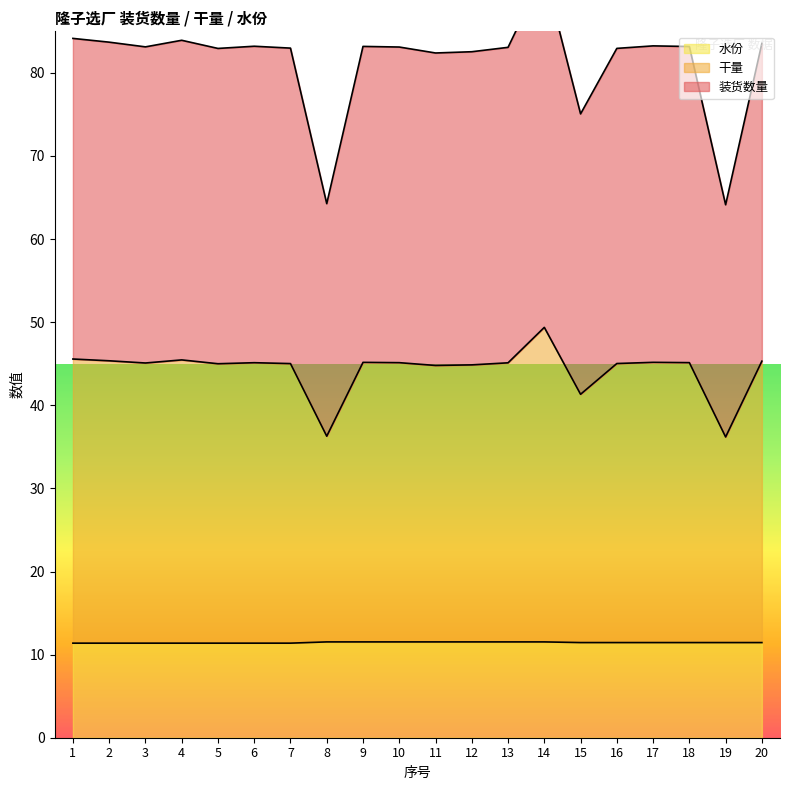

True or false: 水份 and 干量 cross at least once.

False